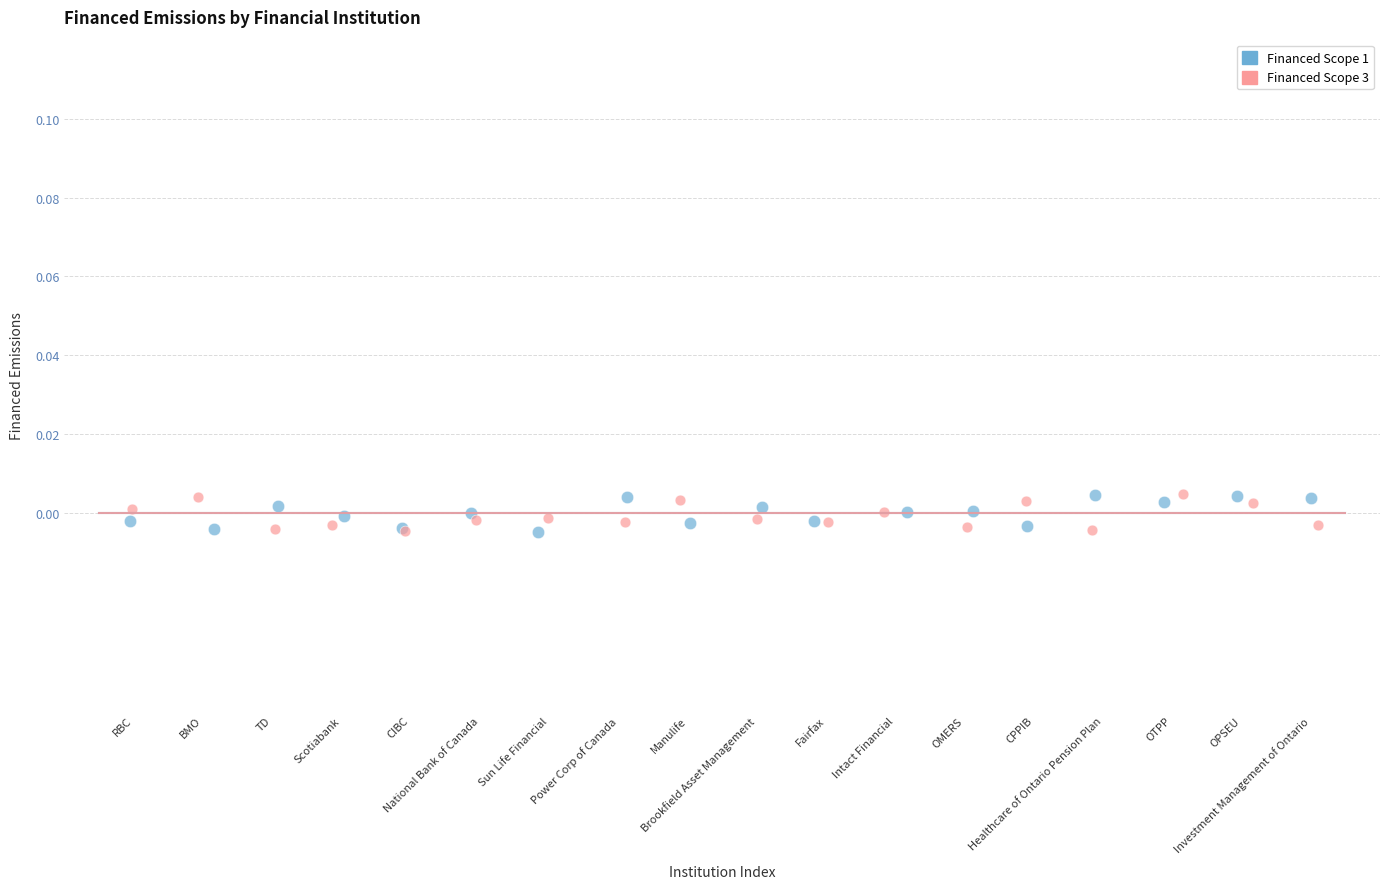

What are all the series names shown in the legend?

Financed Scope 1, Financed Scope 3